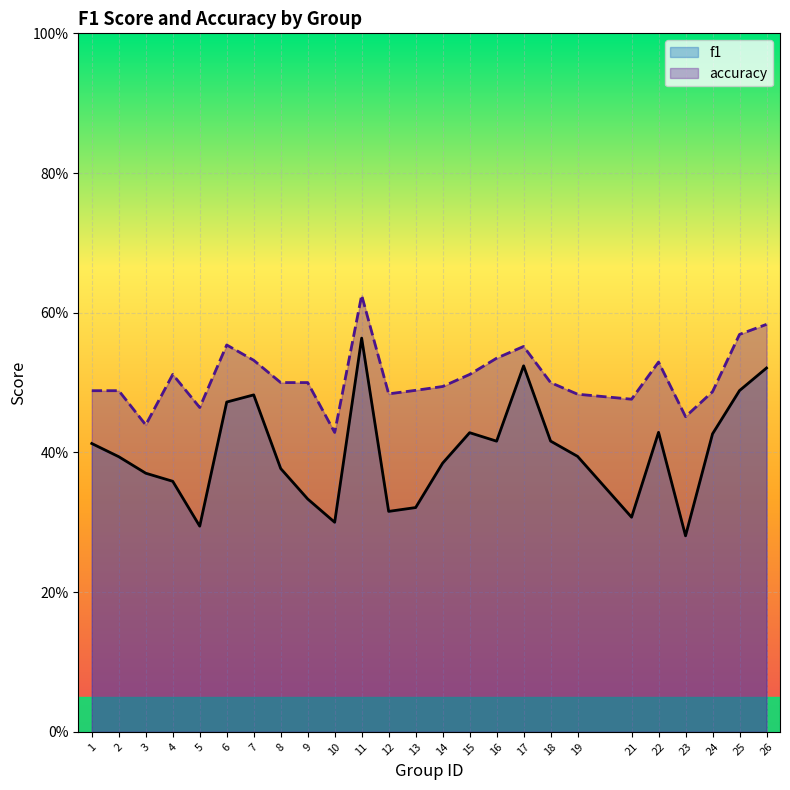

The value of accuracy at 14 is 0.5. True or false?

True